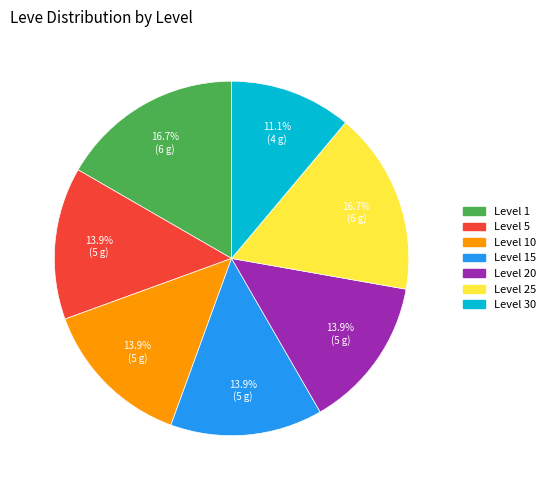

Is there a majority slice in this chart?

No